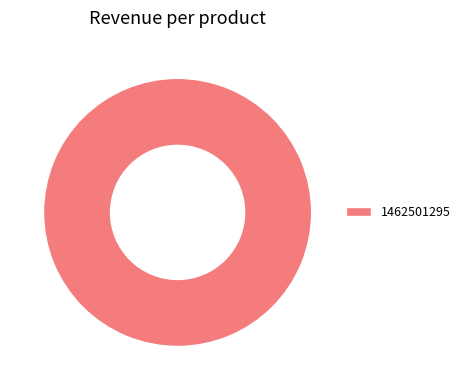

Count the number of slices in the pie.

1